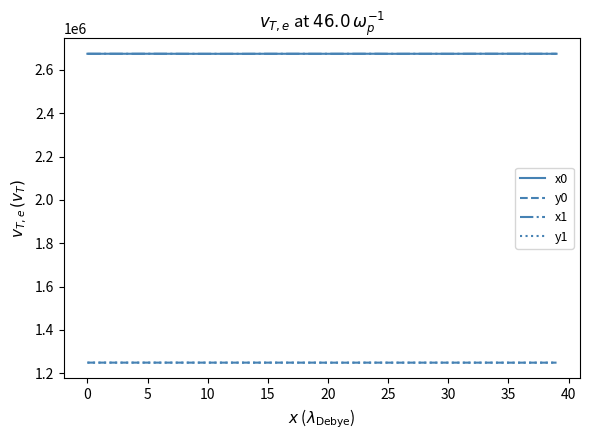

What is the smallest value displayed?

1248748.5